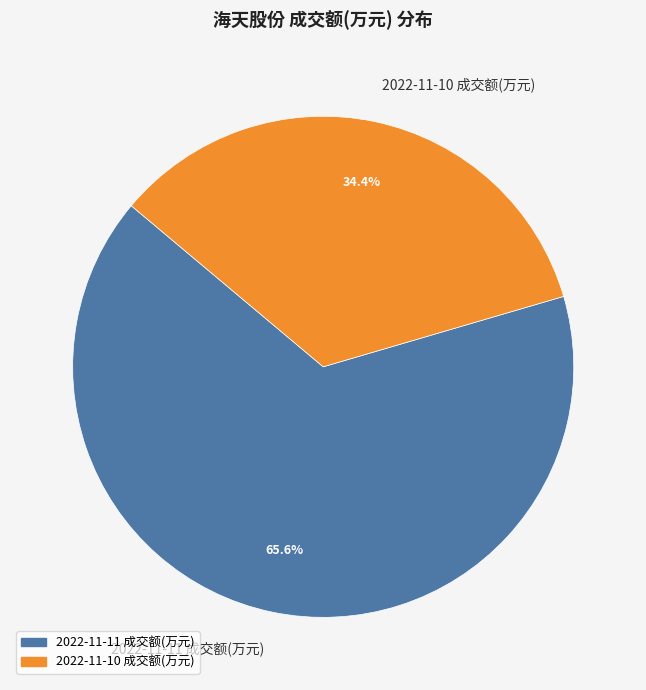

Which slice is the smallest?

2022-11-10 成交额(万元)